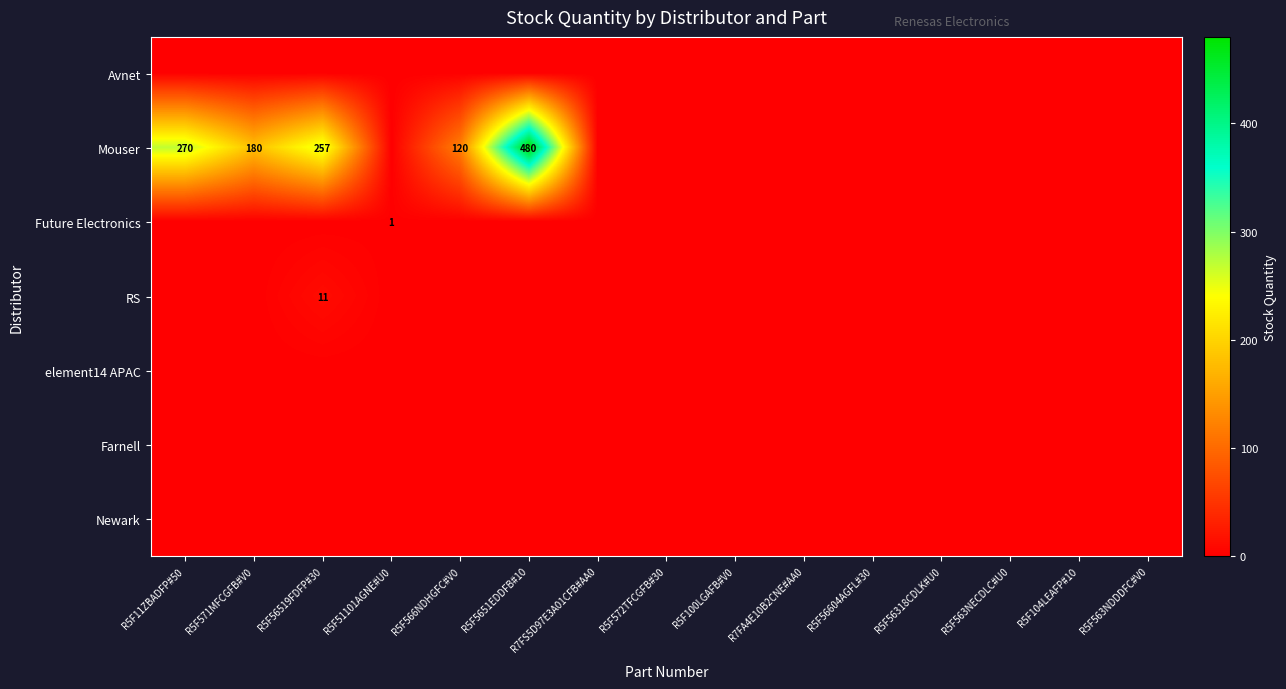

The value of Future Electronics at R5F51101AGNE#U0 is 0. True or false?

False